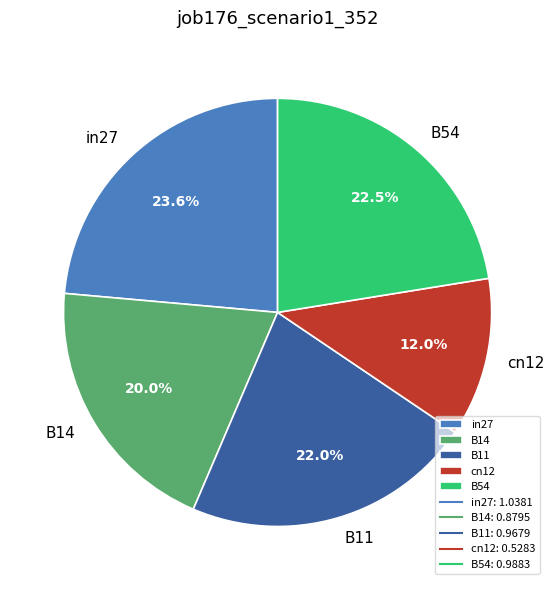

Which category has the smallest portion of the pie?

cn12